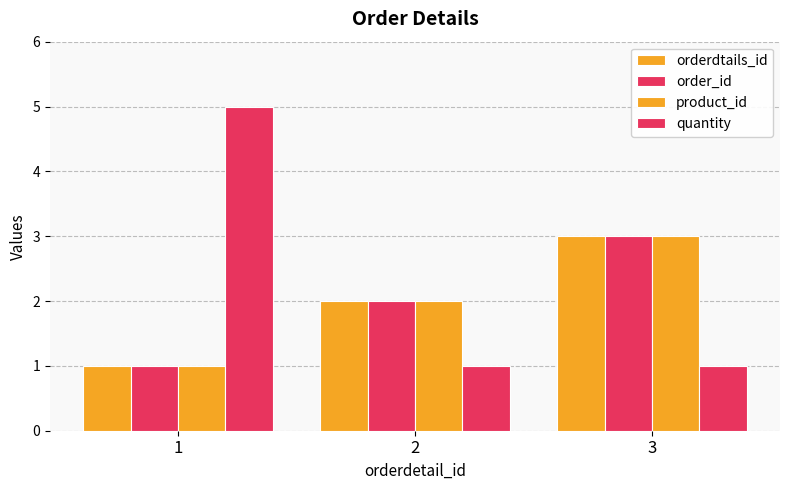

What is the maximum value shown in the chart?

5